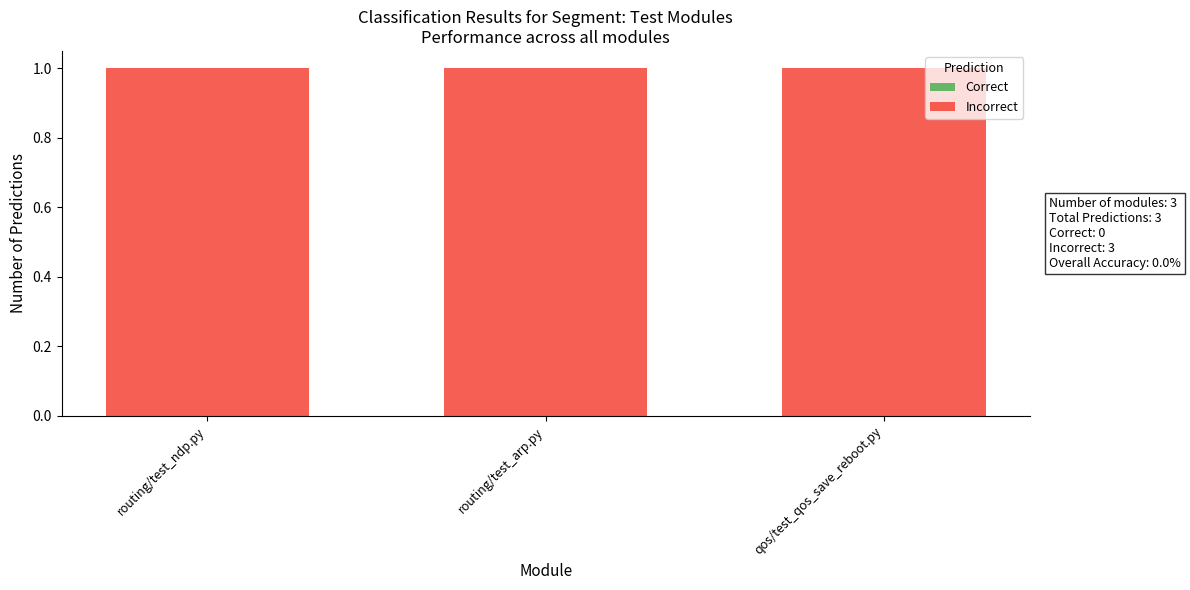

Which category has the lowest value in the Correct series?

routing/test_ndp.py